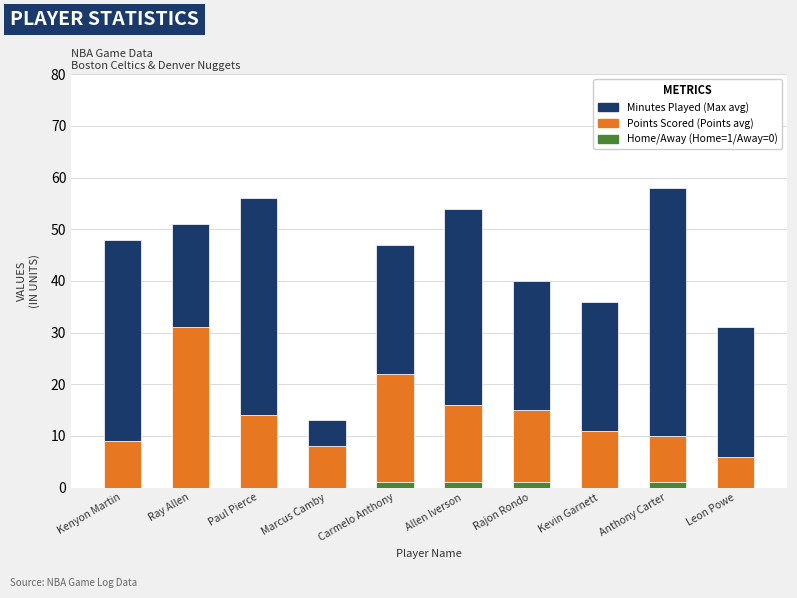

Does the chart contain stacked bars?

Yes